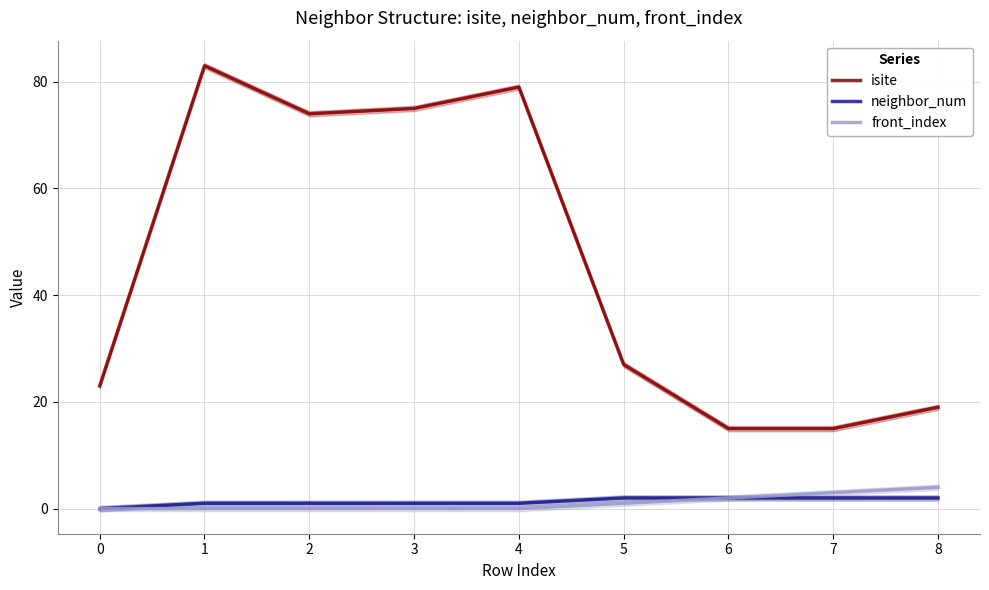

How many front_index values are between 0 and 2?

7